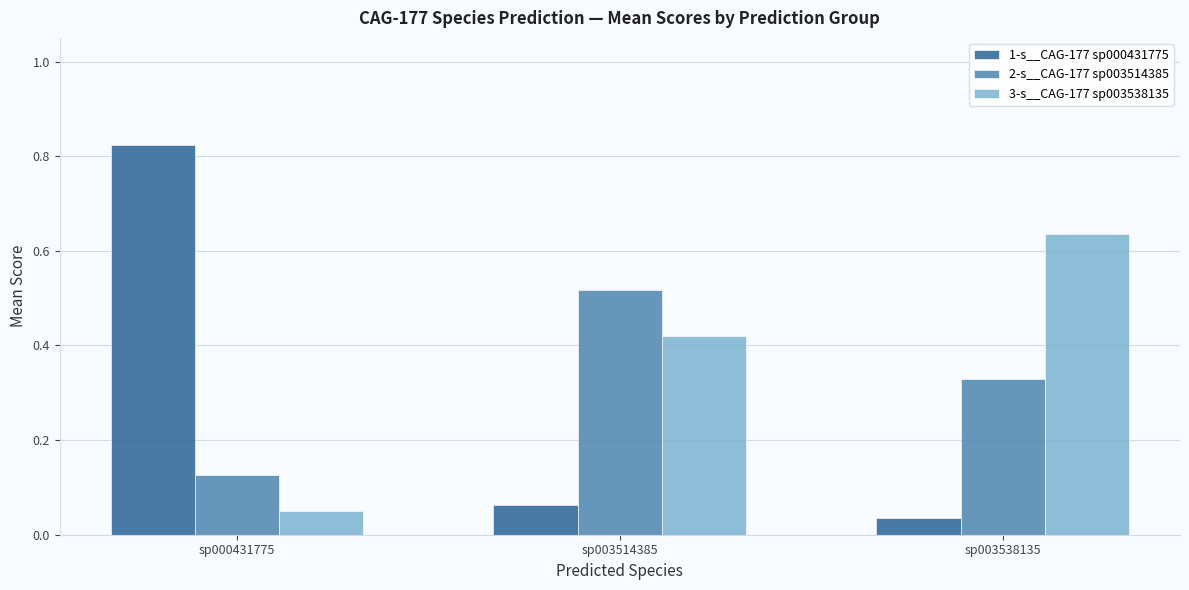

How many bars are there in each group?

3